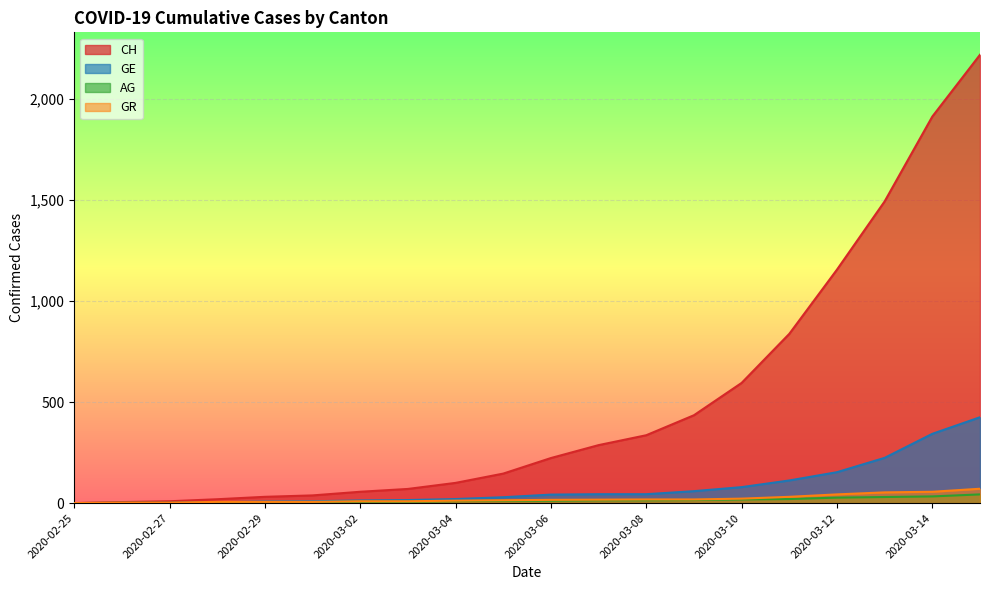

What is the average value of the GR series?

21